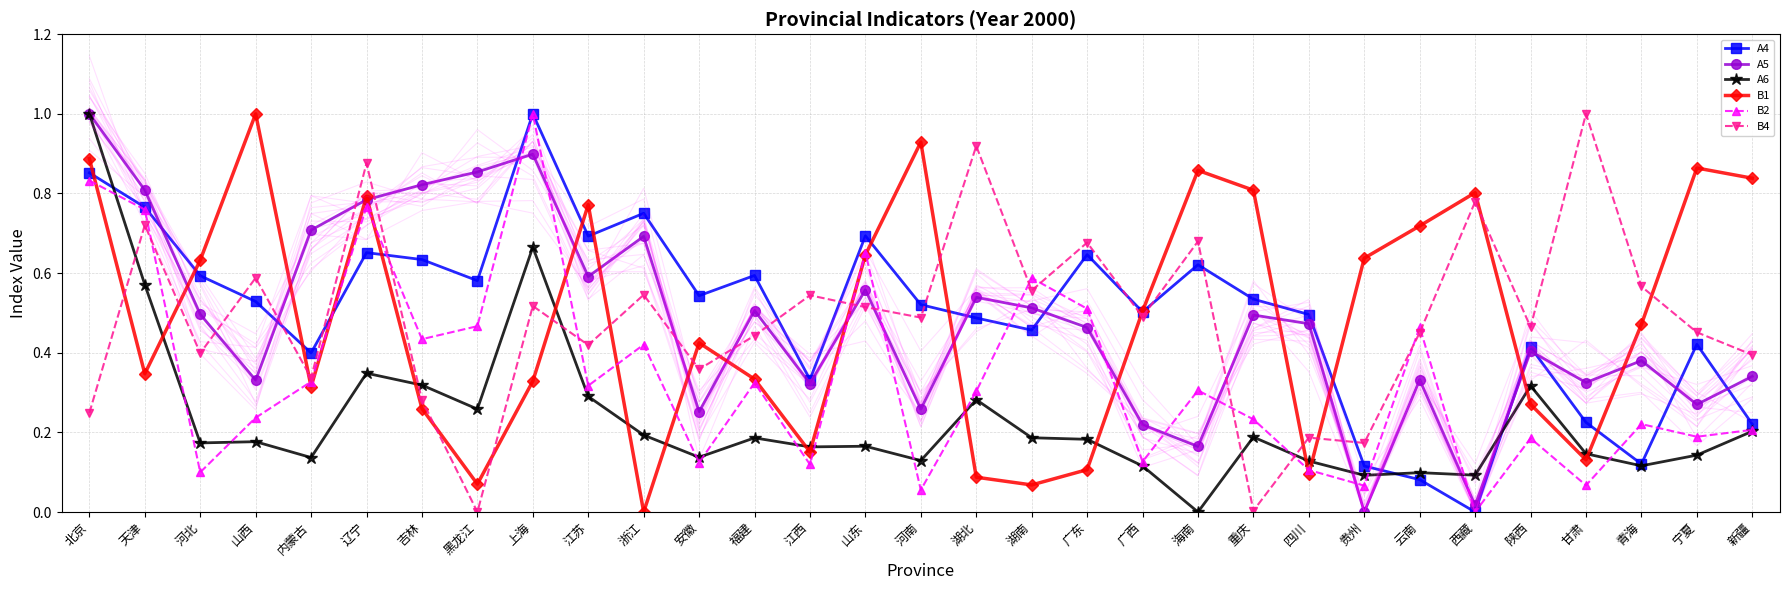

How many distinct data groups are displayed?

6